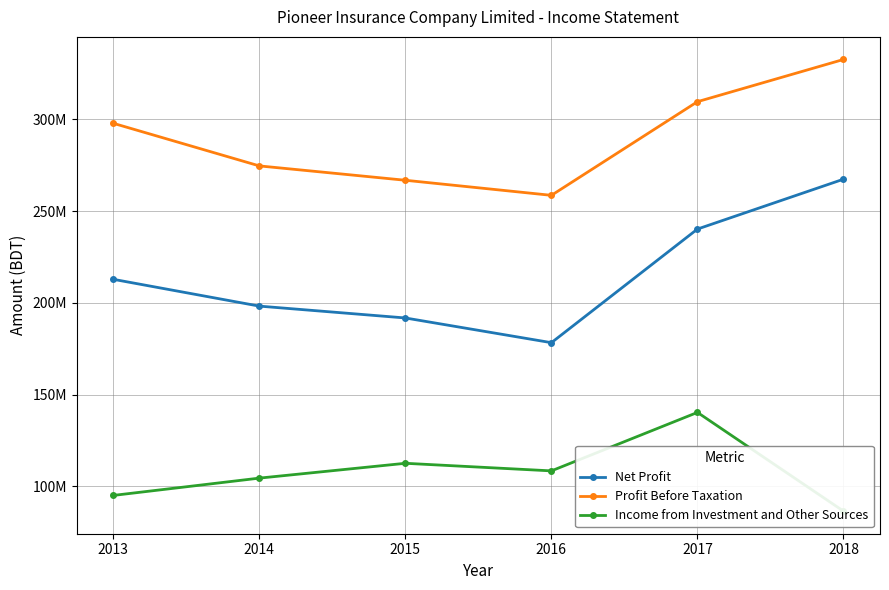

Rank the series by their average value, from highest to lowest.

Profit Before Taxation, Net Profit, Income from Investment and Other Sources